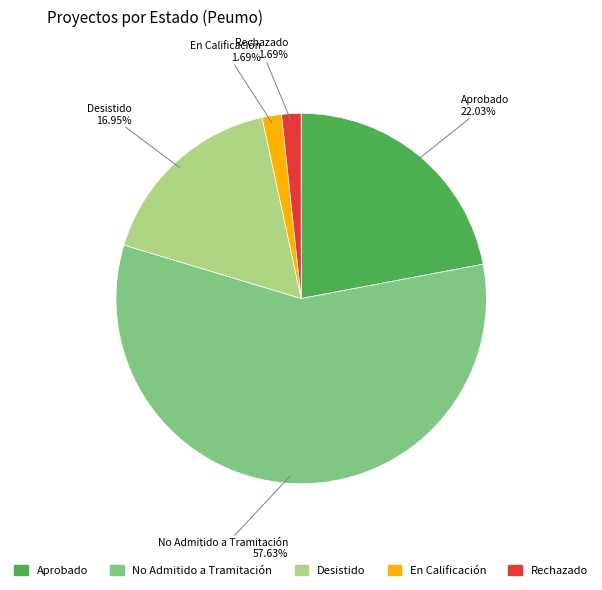

To the nearest percent, what percentage of the pie is No Admitido a Tramitación?

58%